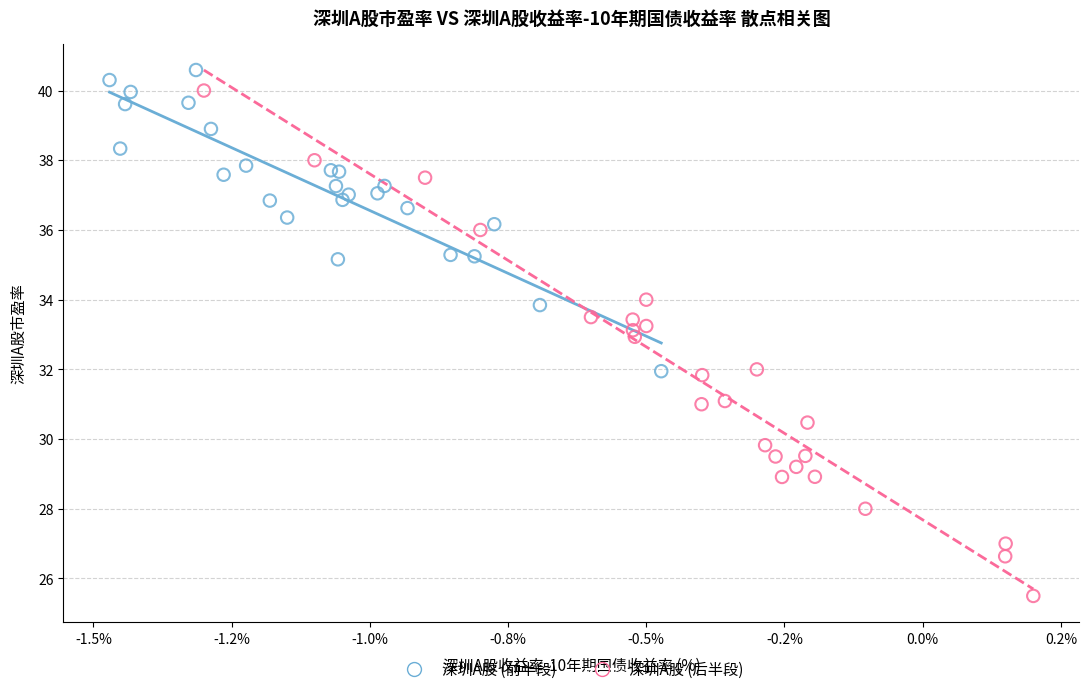

Which series has the largest Y range (max minus min)?

深圳A股 (后半段)